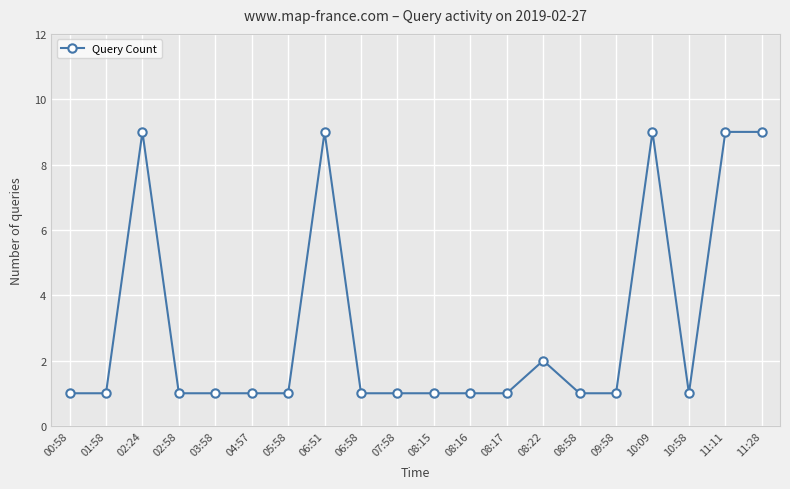

What is the minimum value shown in the chart?

1